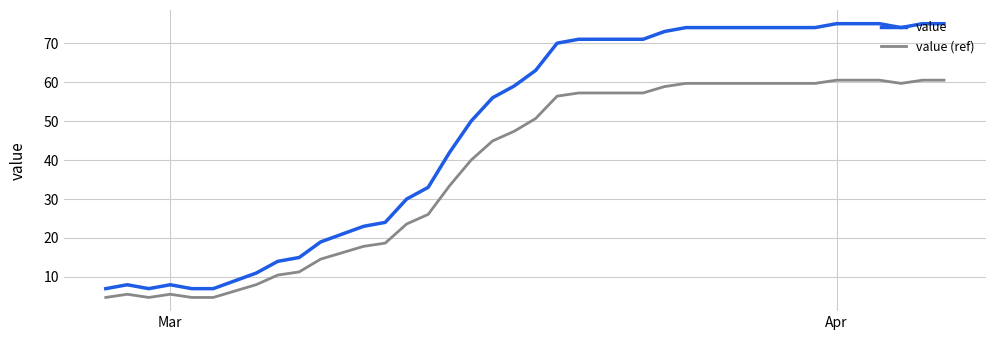

Rank the series by their average value, from lowest to highest.

value (ref), value